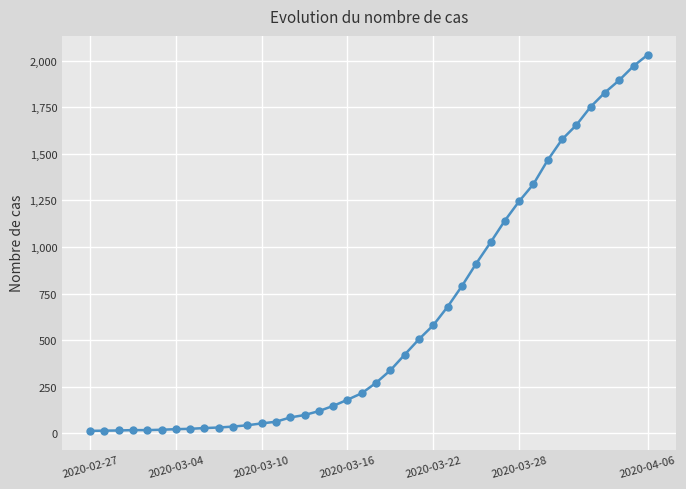

What is the greatest value displayed?

2032